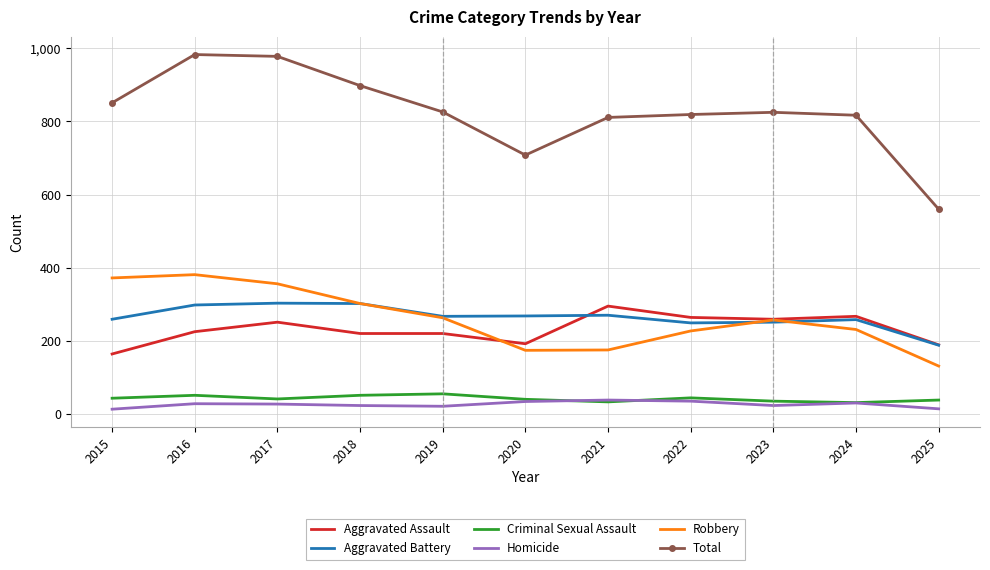

What is the total value across all series at 2025?

1120